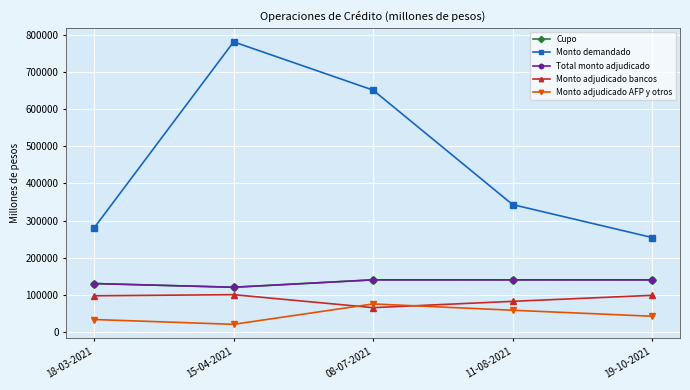

Does the chart have visible grid lines?

Yes